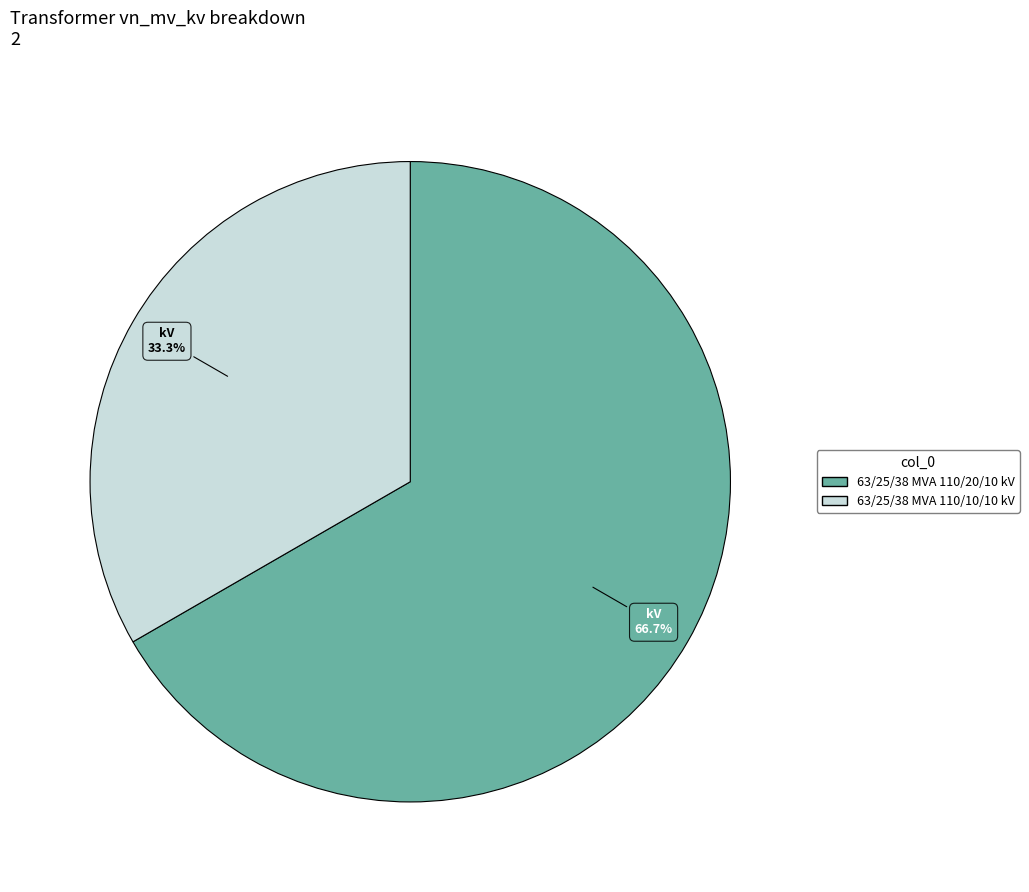

Is it true that 63/25/38 MVA 110/10/10 kV is 33% of the pie?

True